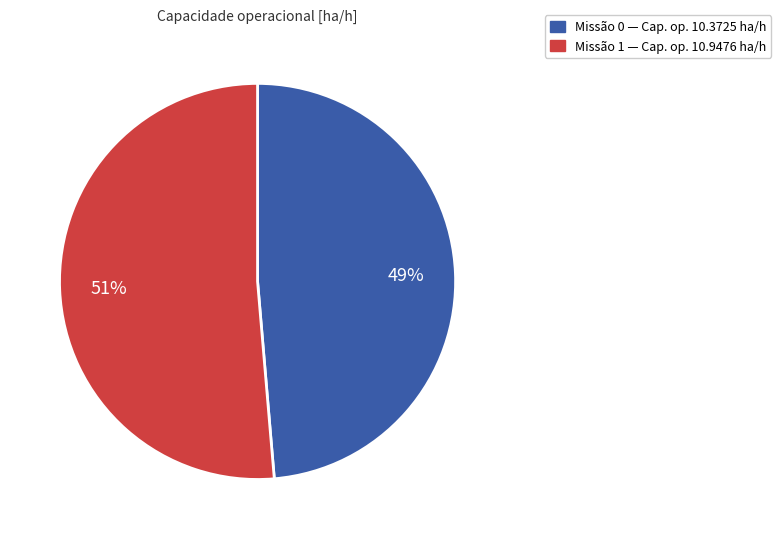

To the nearest percent, what is the average slice percentage?

50%